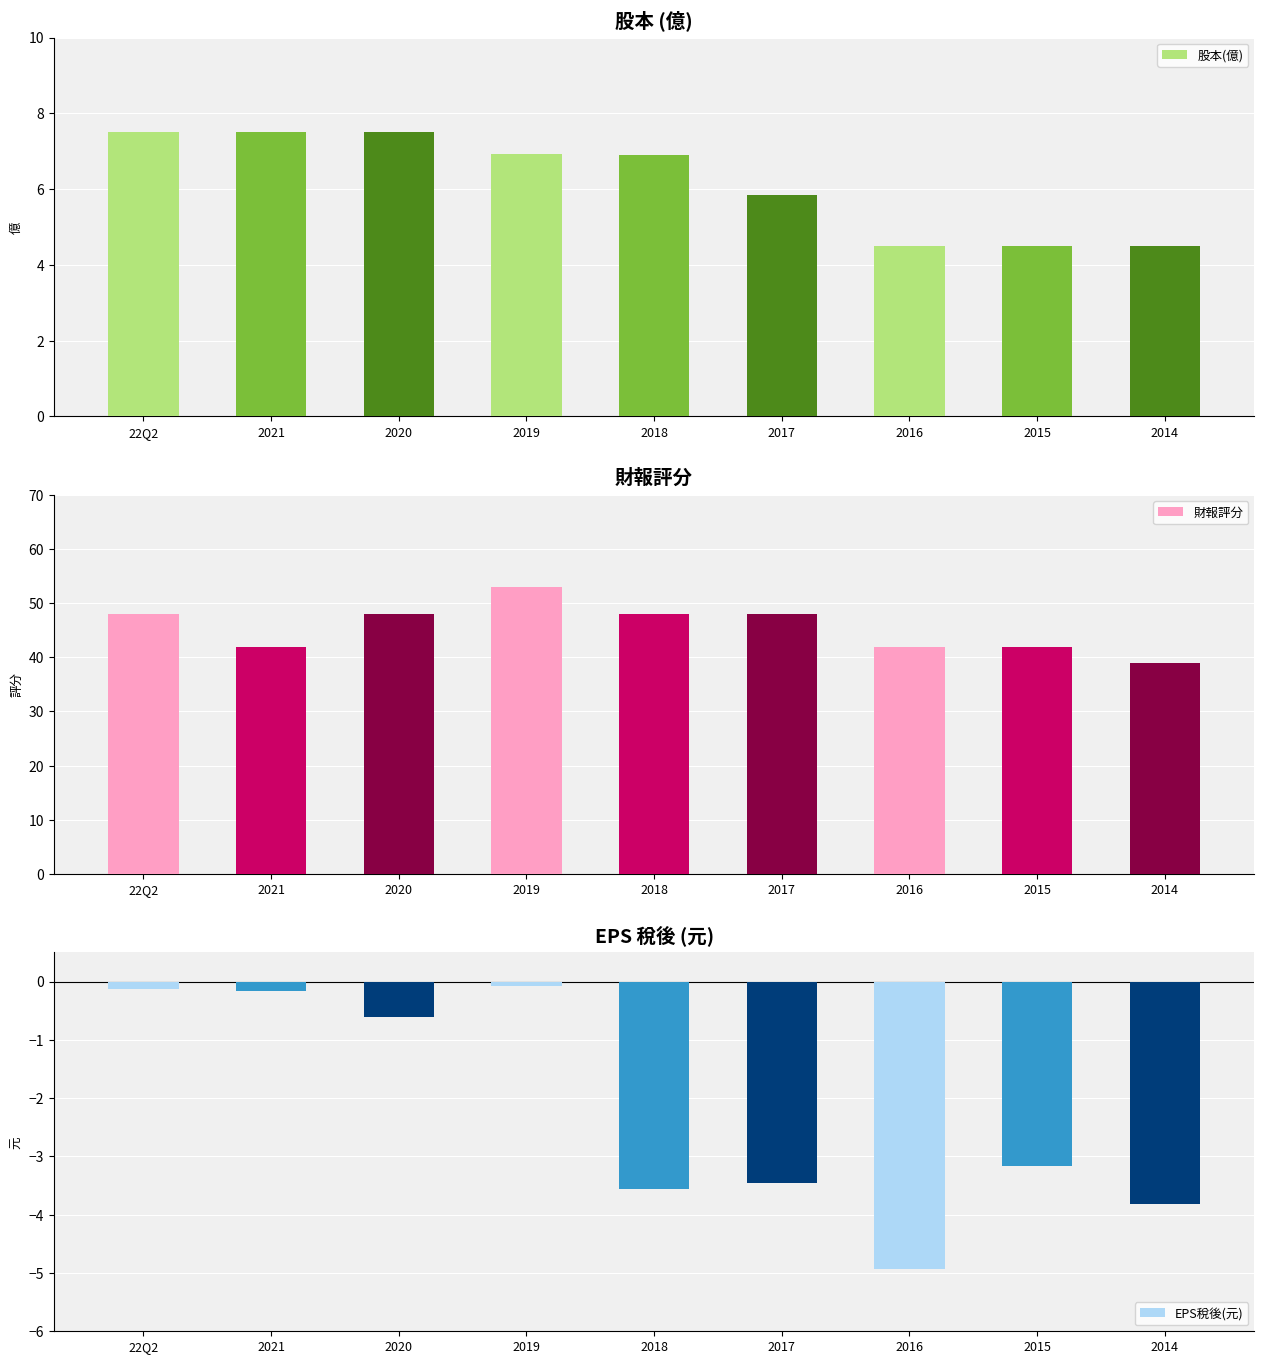

Is the value of EPS稅後(元) at 2014 greater than the value of 財報評分 at 2016?

No